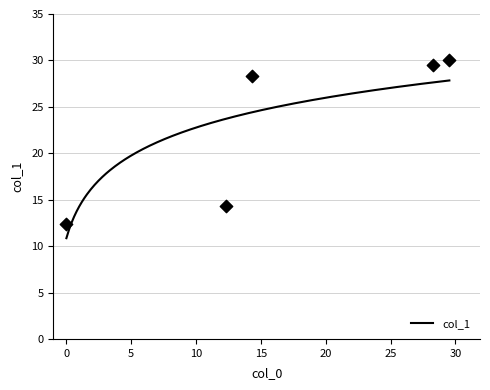

Which has a higher value, 14.33 or 29.536?

29.536